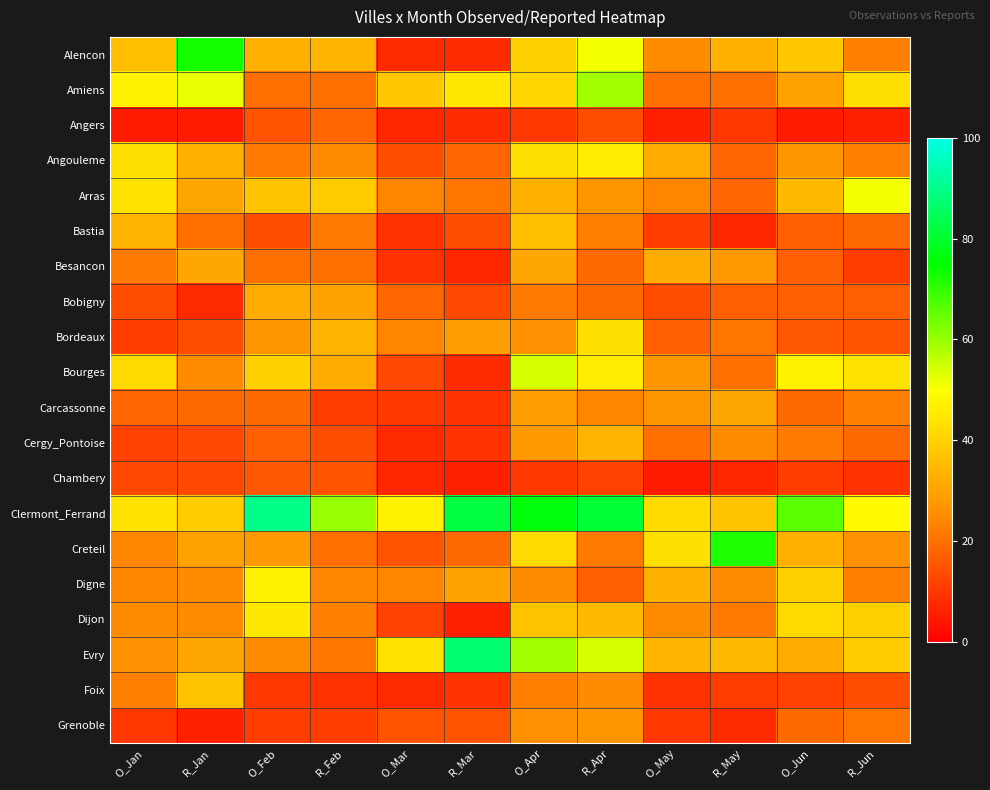

At how many categories does at least one series exceed 8?

12